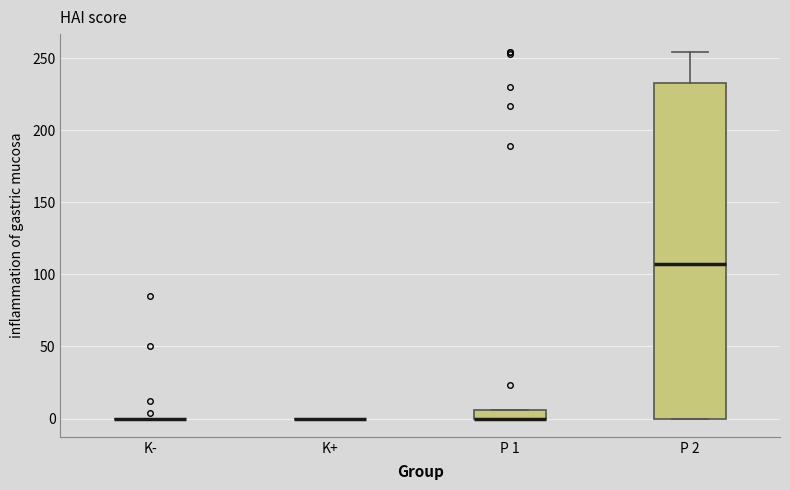

Comparing the boxes themselves (not the whiskers), which one is the tallest?

P 2